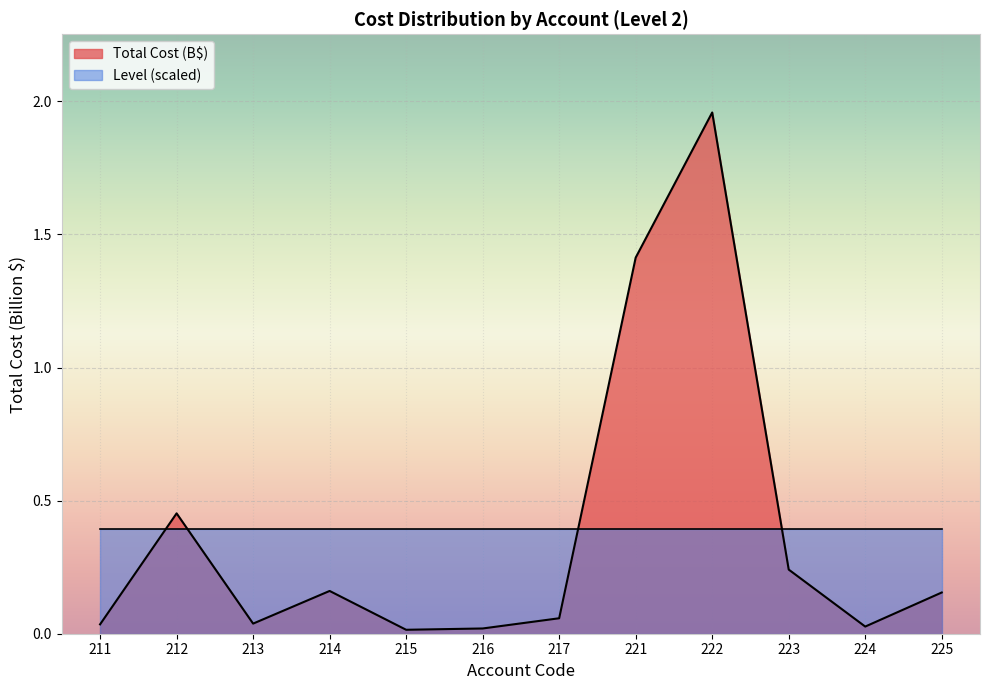

At which label is the value closest to 0?

215